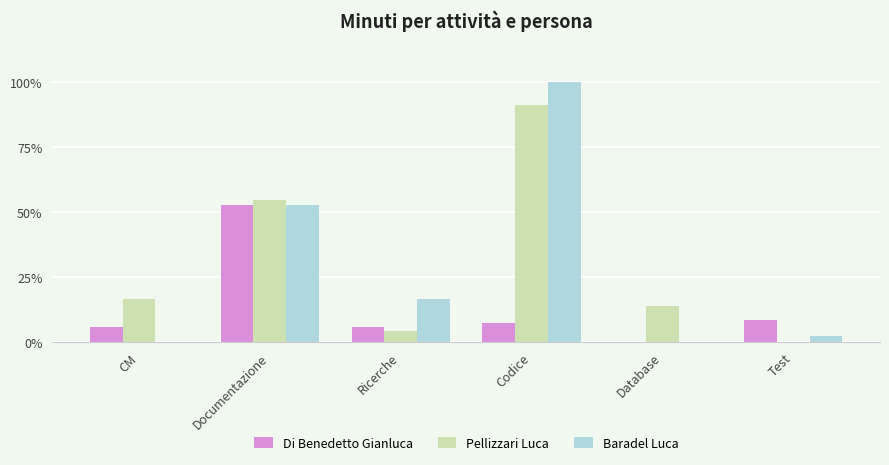

What is the maximum value for Baradel Luca?

100.0